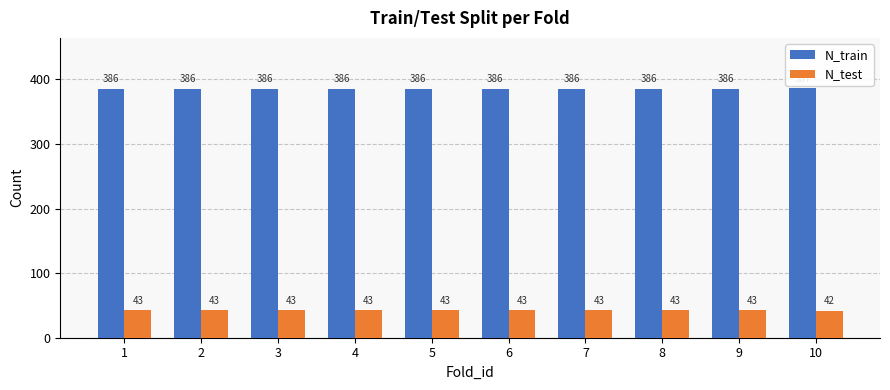

What is the spread (max minus min) of values at 2?

343